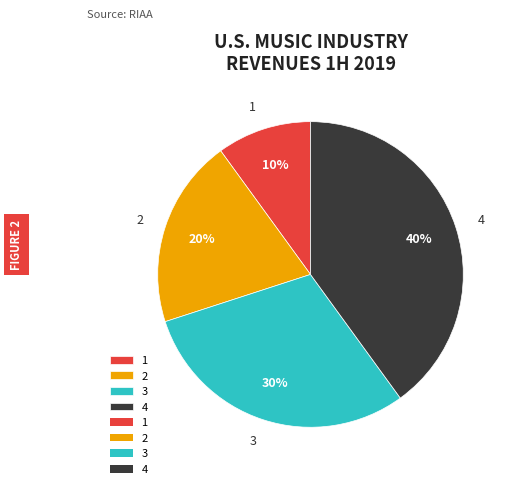

Is it true that 3 is 45% of the pie?

False